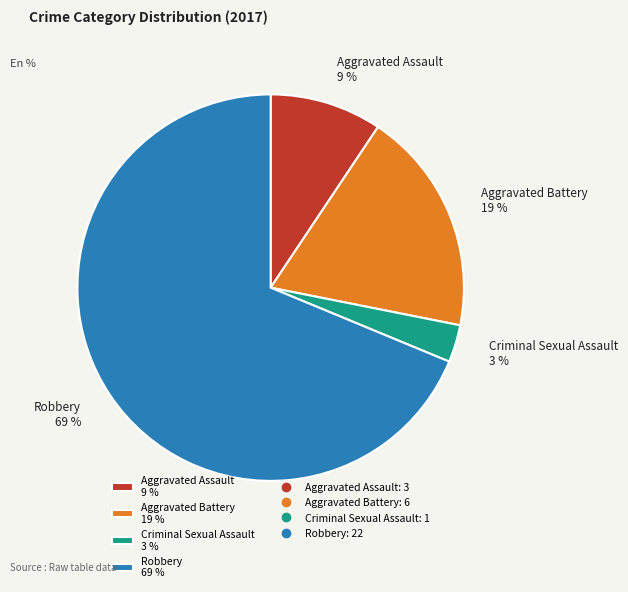

Does Aggravated Assault represent more than half of the total?

No